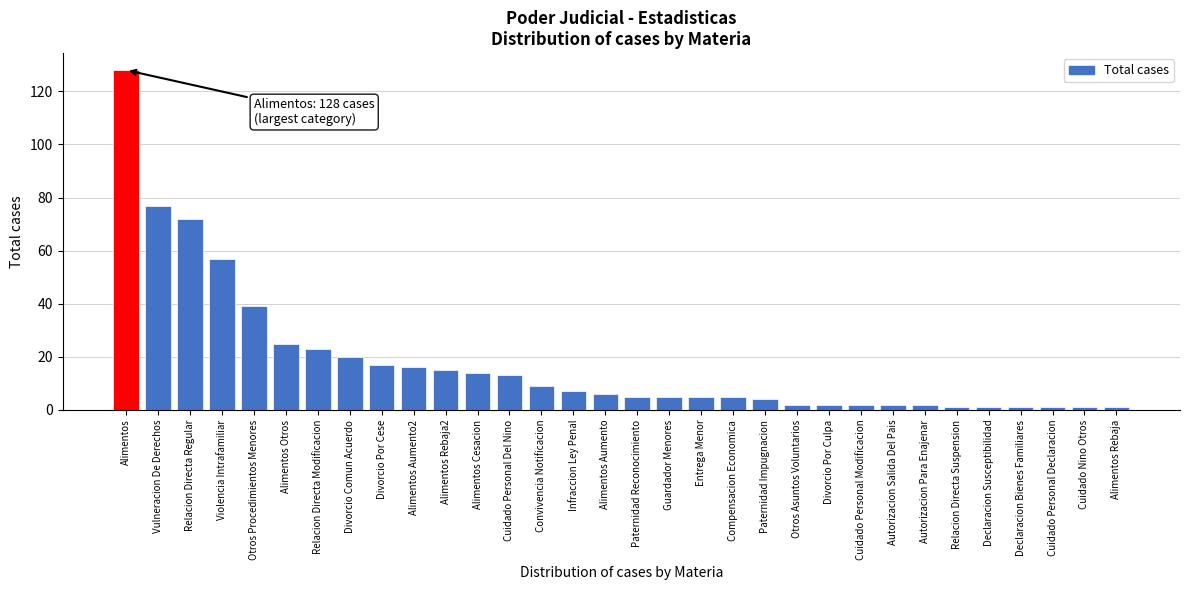

What is the greatest value displayed?

128